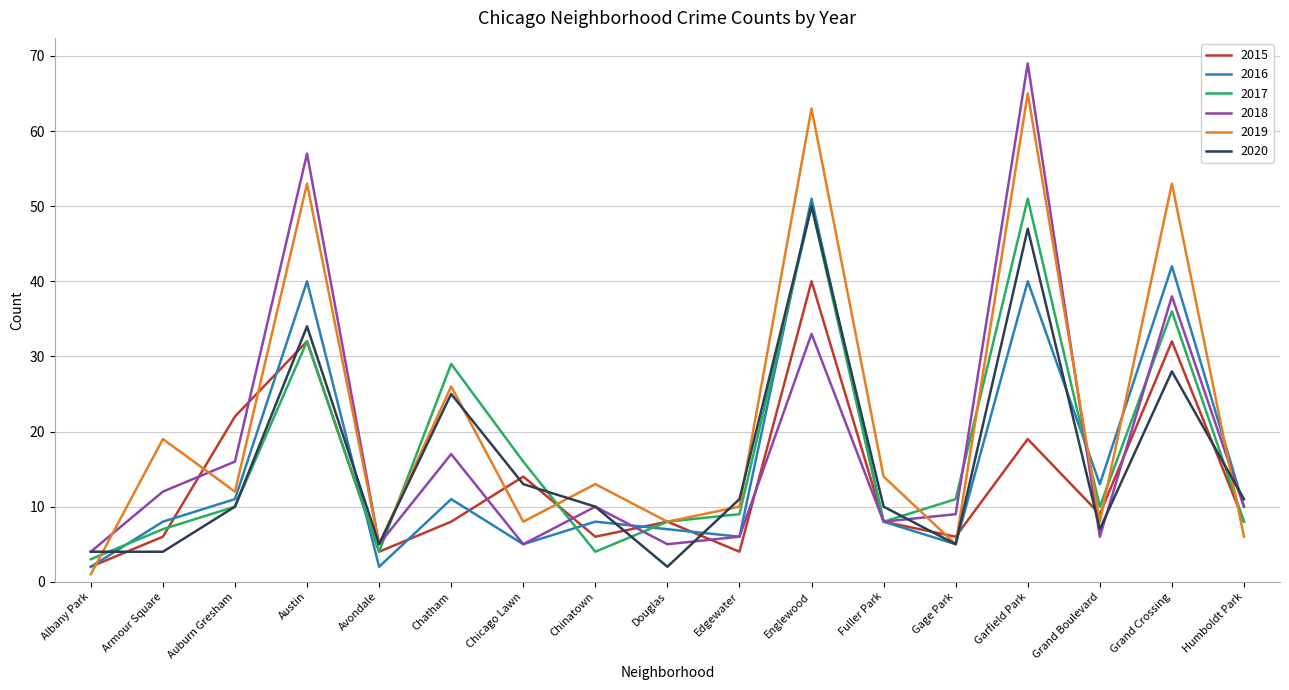

The 2020 series shows 2 at Douglas. True or false?

True